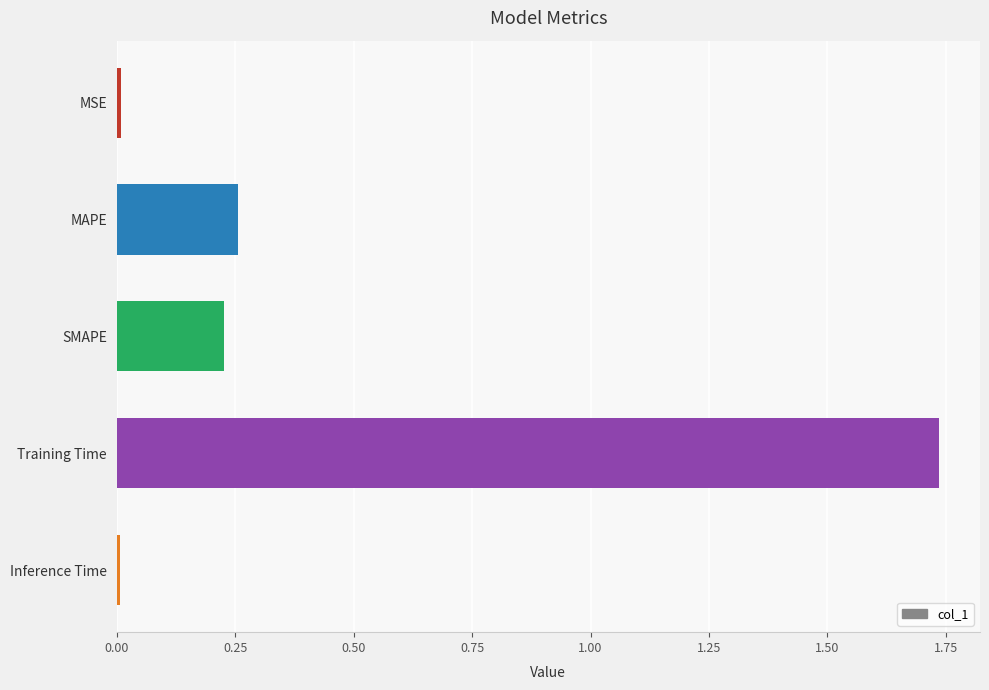

Is it true that the value at MSE is 0.0?

True